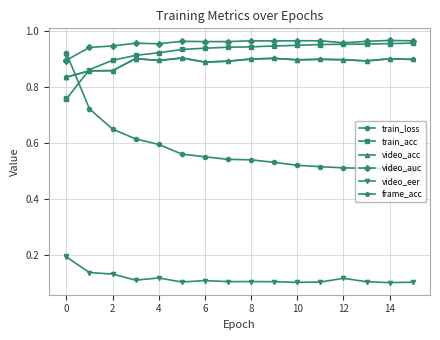

Between 0 and 2, which series saw the biggest shift?

train_loss